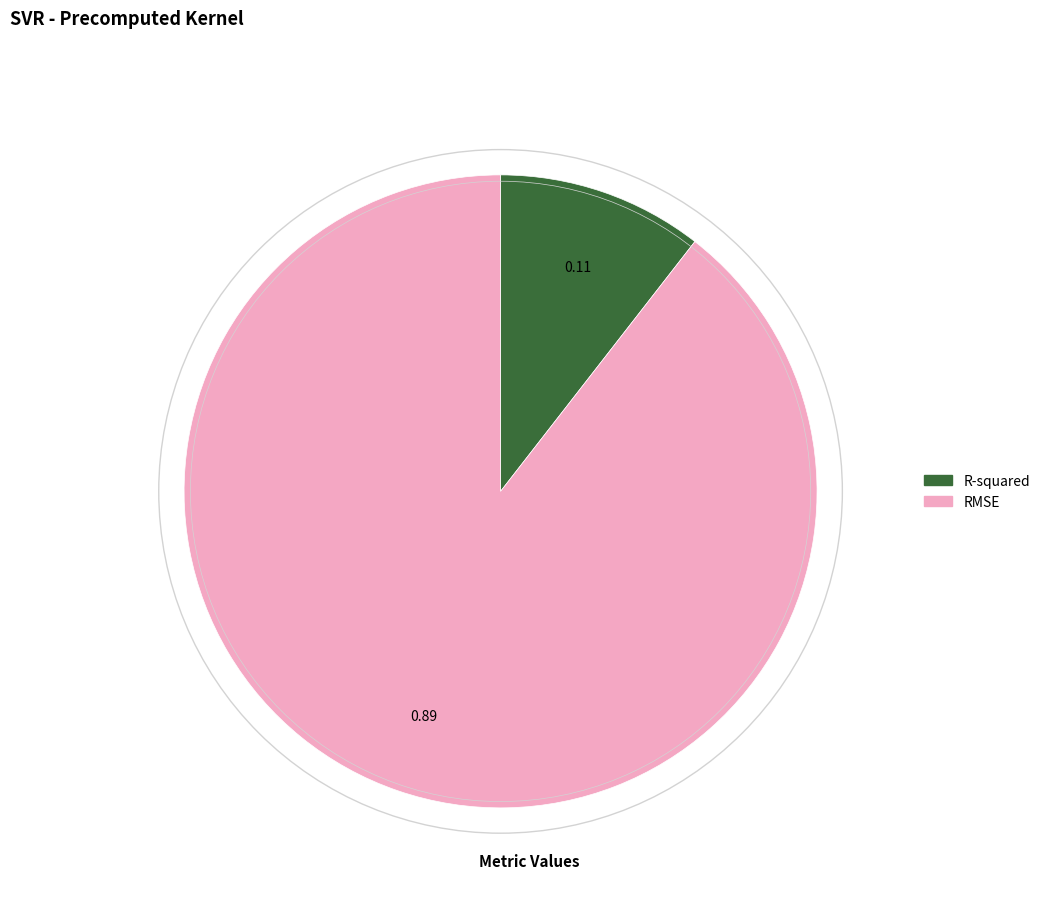

Rank the categories by value from lowest to highest.

R-squared, RMSE